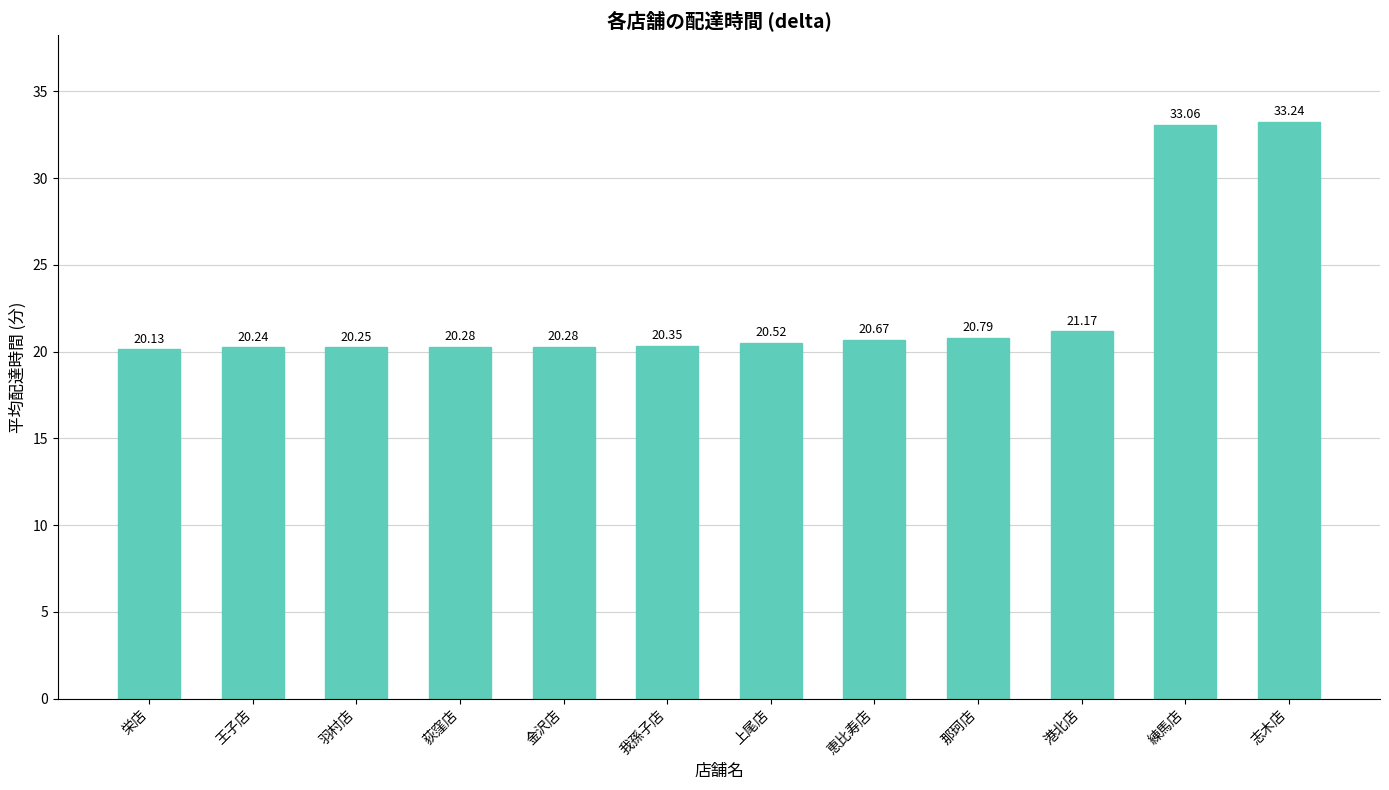

True or false: the data shows 20.3 at 羽村店.

True